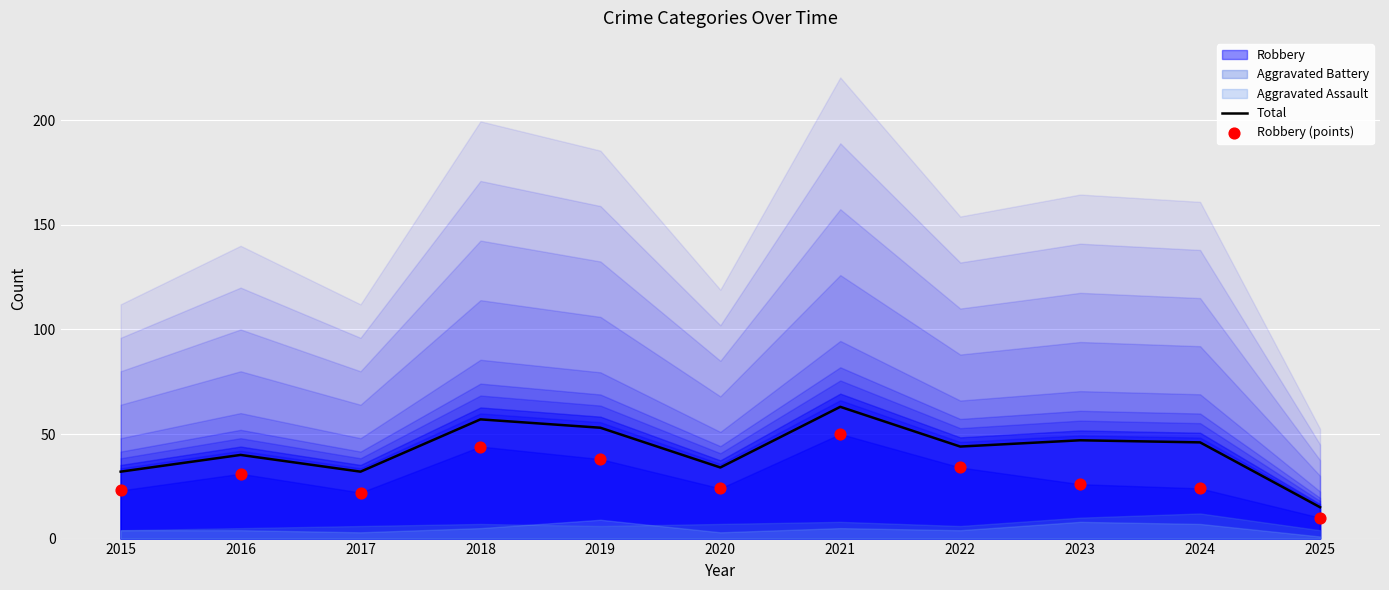

At which category is the sum across all series the highest?

2021